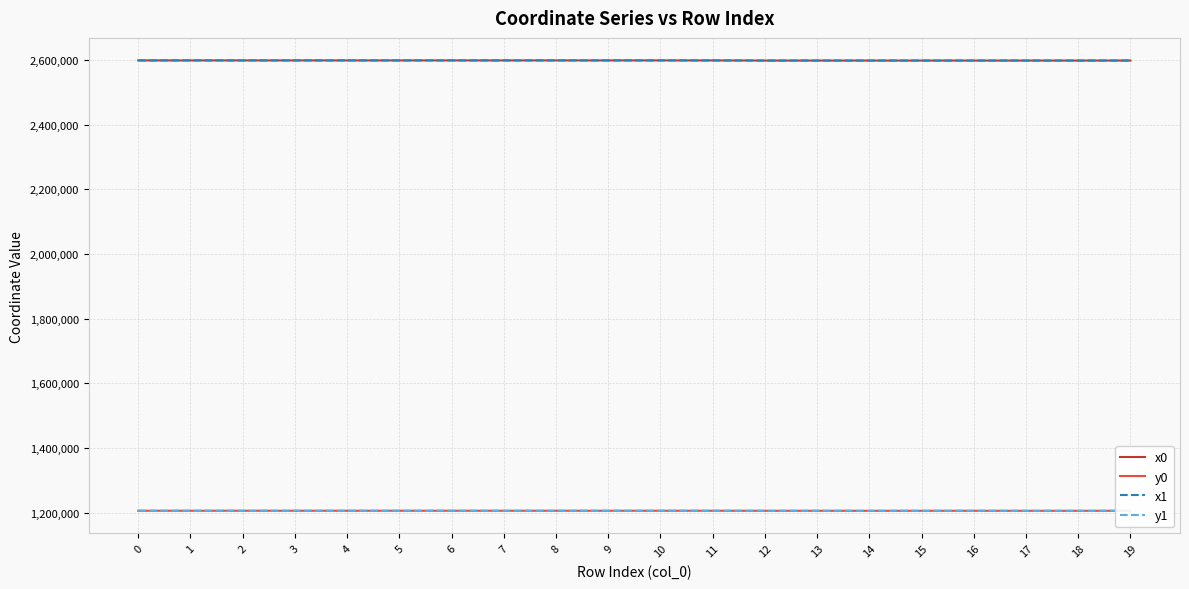

What is the greatest value displayed?

2598405.1